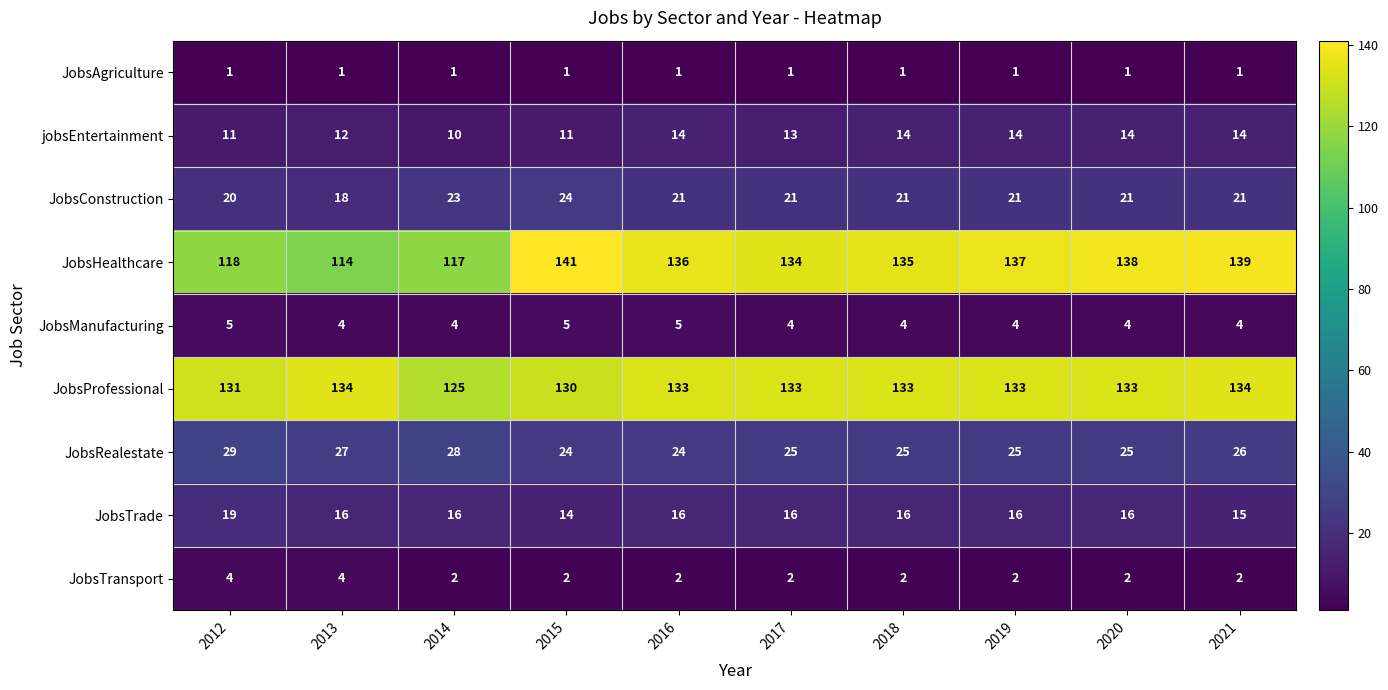

What is the total value across all series at 2019?

353